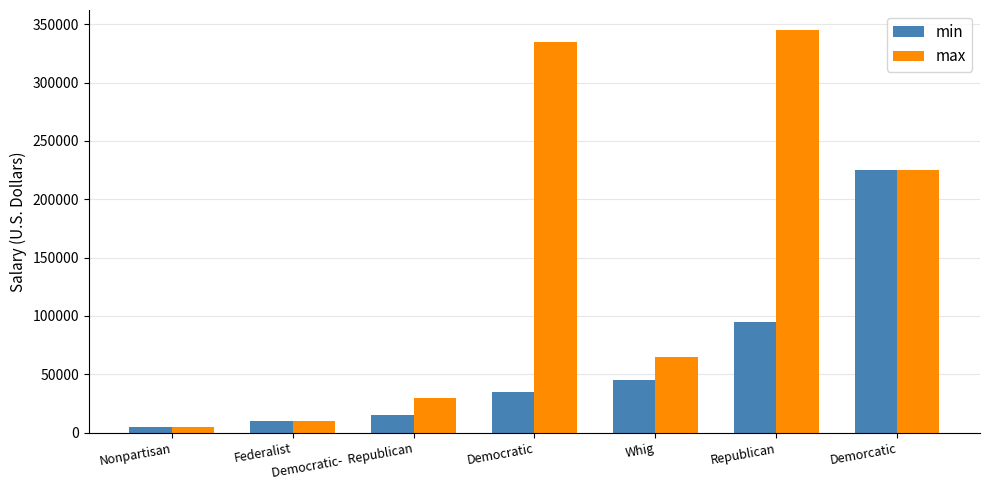

List the series in order of their peak value, lowest first.

min, max